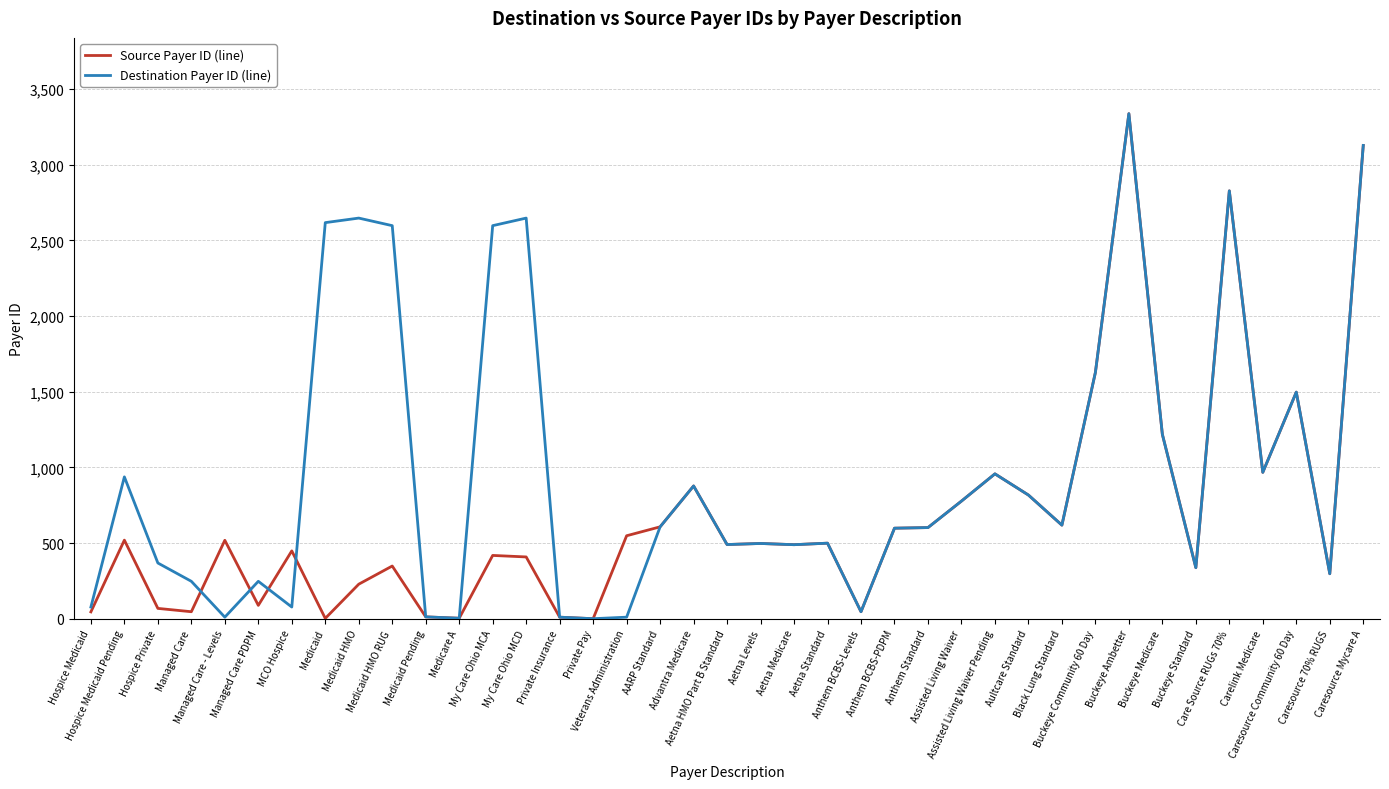

What is the highest value of the Destination Payer ID (line) series?

3338